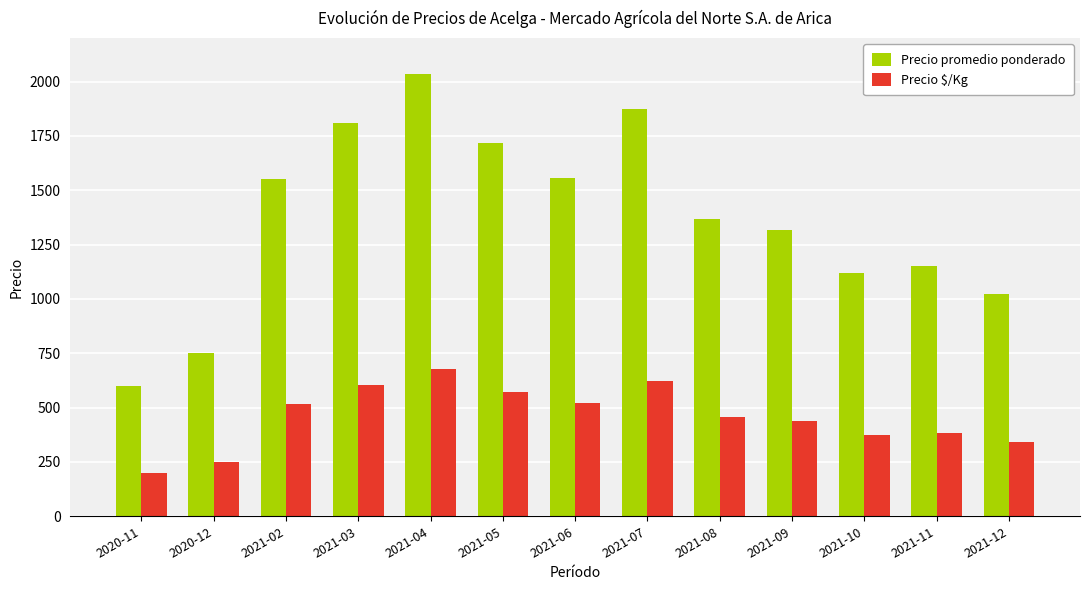

What position from the right is 2021-06?

7